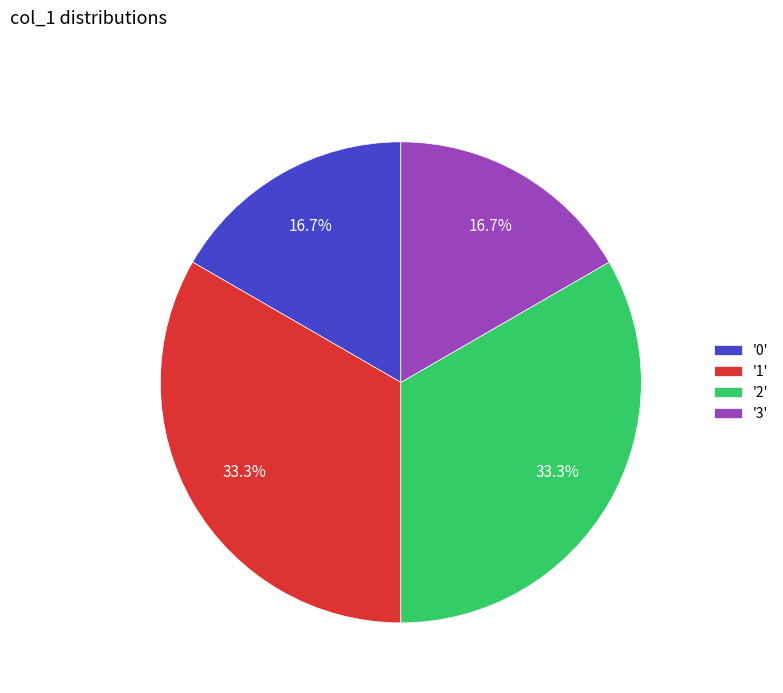

Does any single category account for the majority?

No